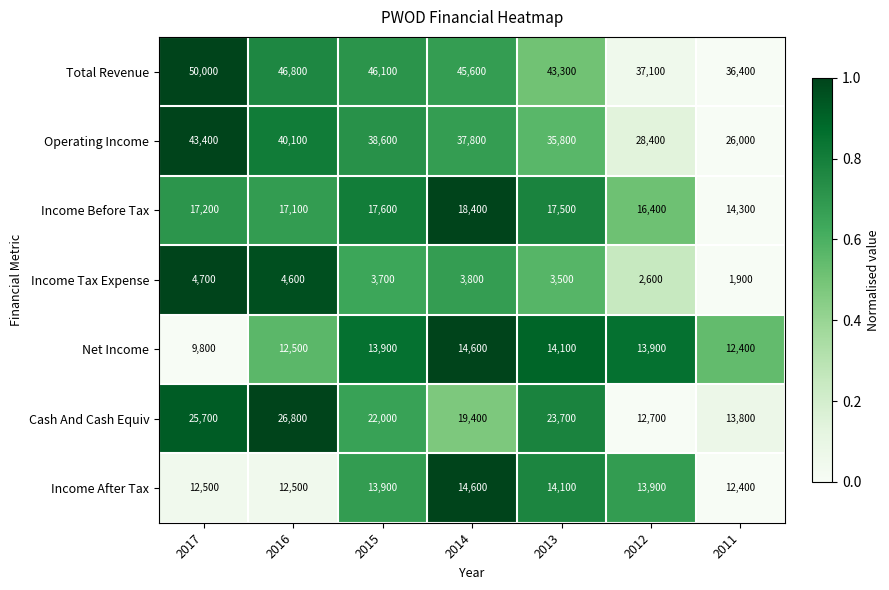

What is the sum of the Income Before Tax values at 2014 and 2012?

34800